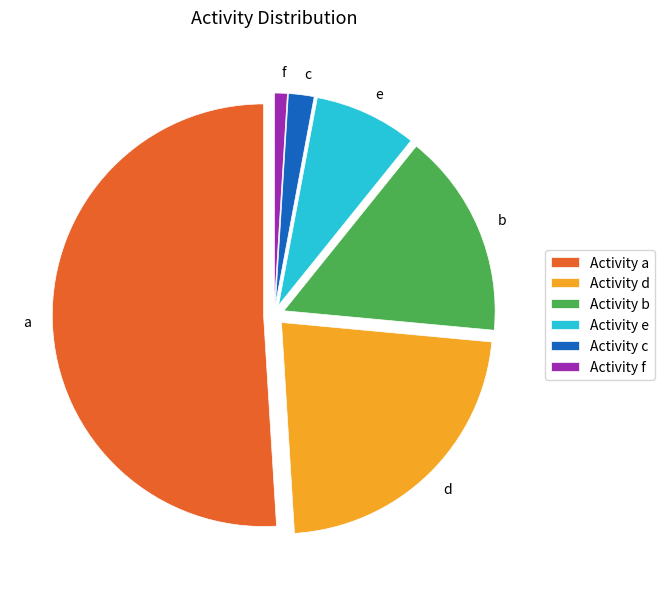

Between c and f, which is larger?

c